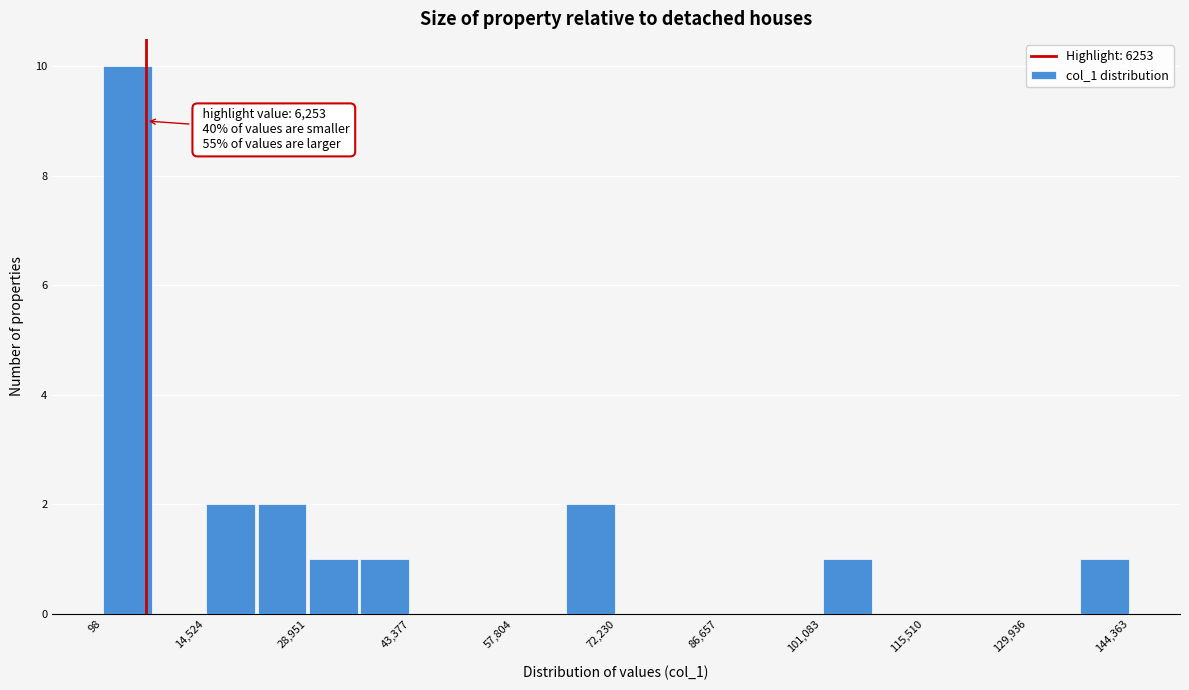

Read against the x-axis, roughly where is the centre of the tallest bar?

4000